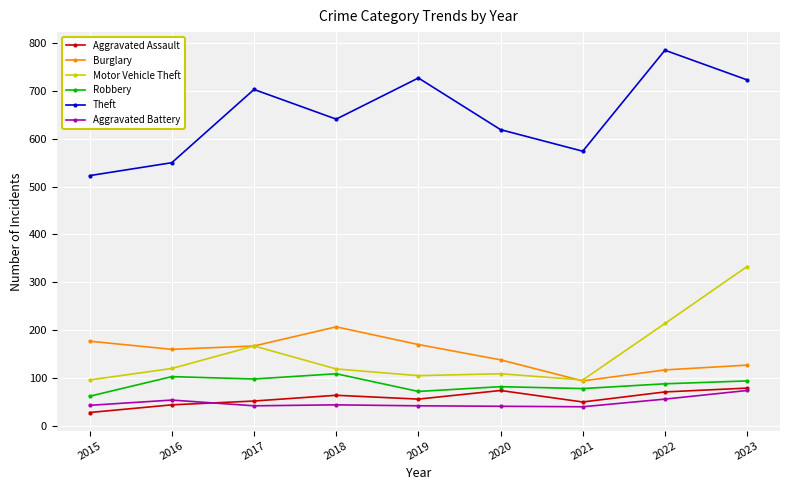

The value of Burglary at 2018 is 207. True or false?

True